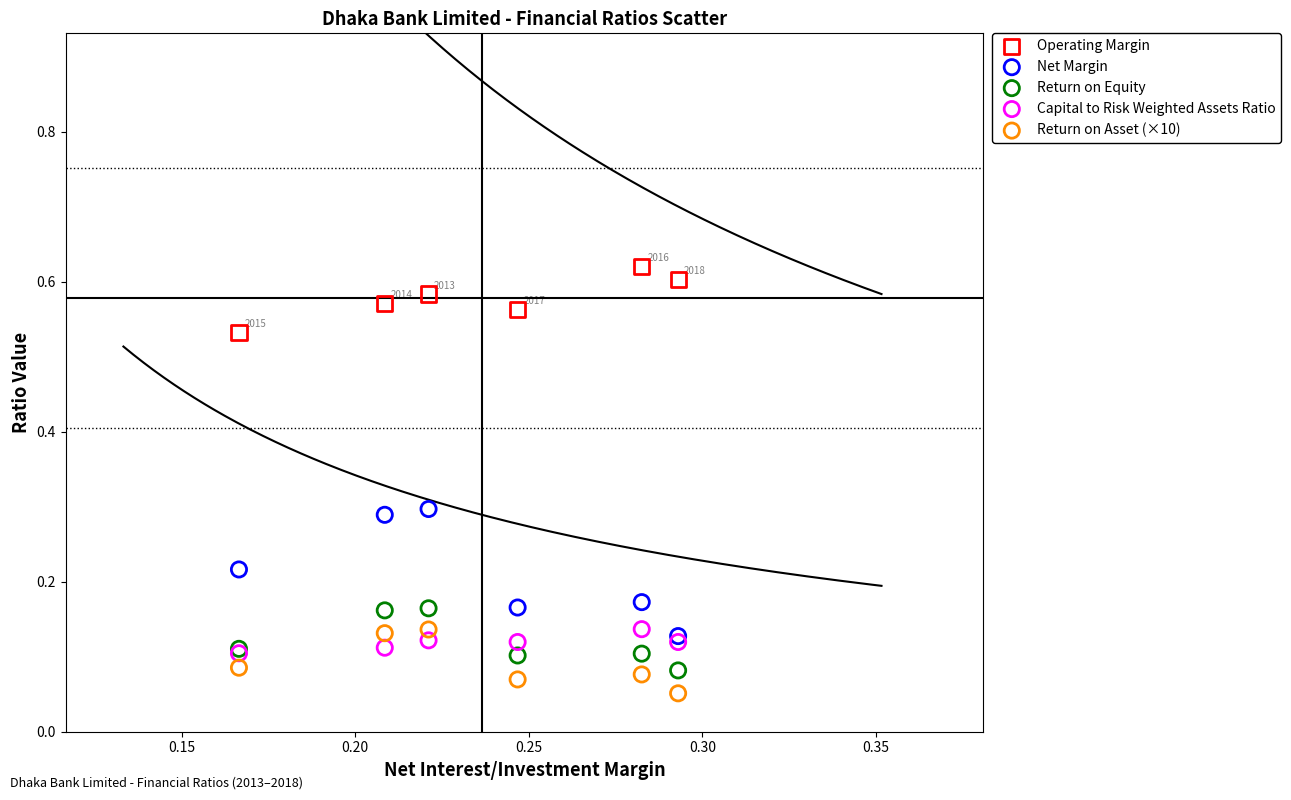

What are all the series names shown in the legend?

Operating Margin, Net Margin, Return on Equity, Capital to Risk Weighted Assets Ratio, Return on Asset (×10)